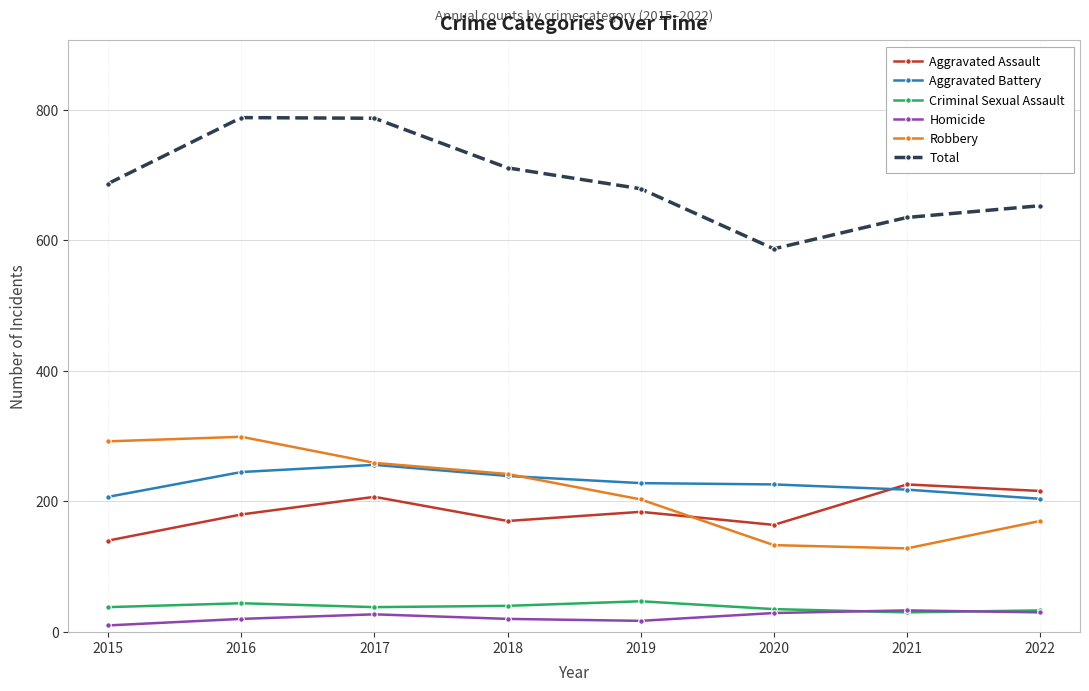

The value of Aggravated Assault at 2016 is 180. True or false?

True